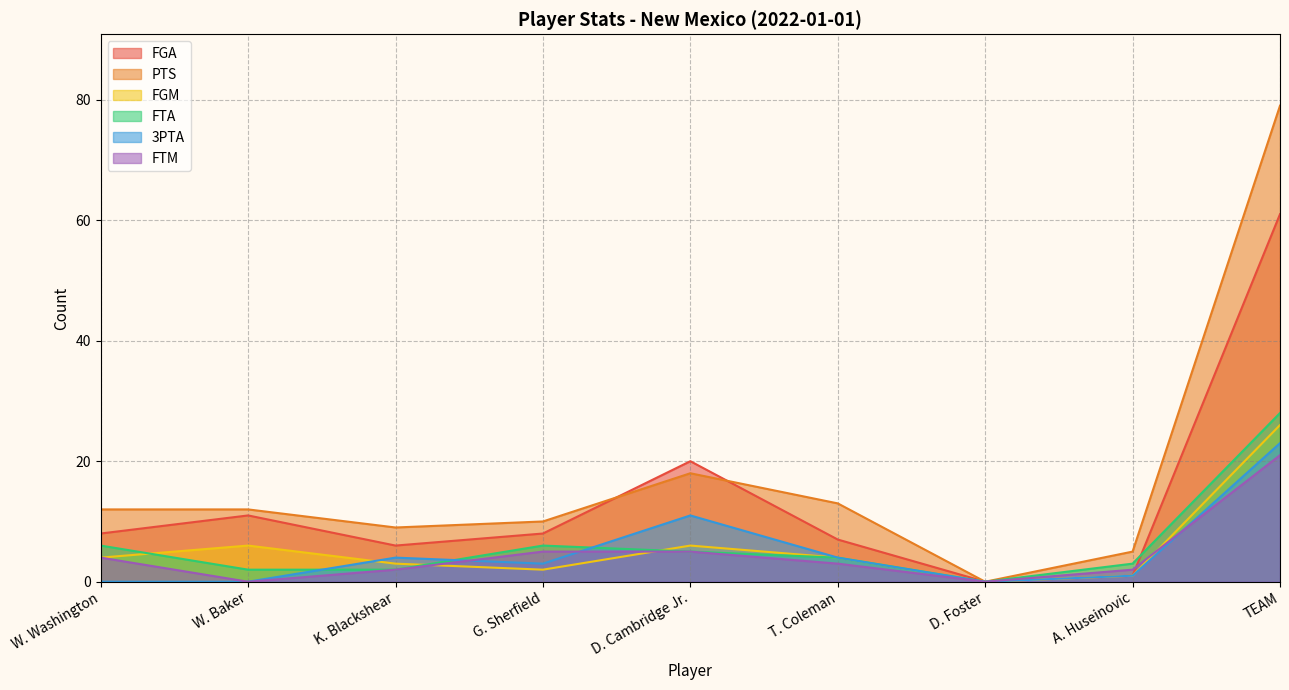

True or false: PTS has more than 2 interior local peaks.

False